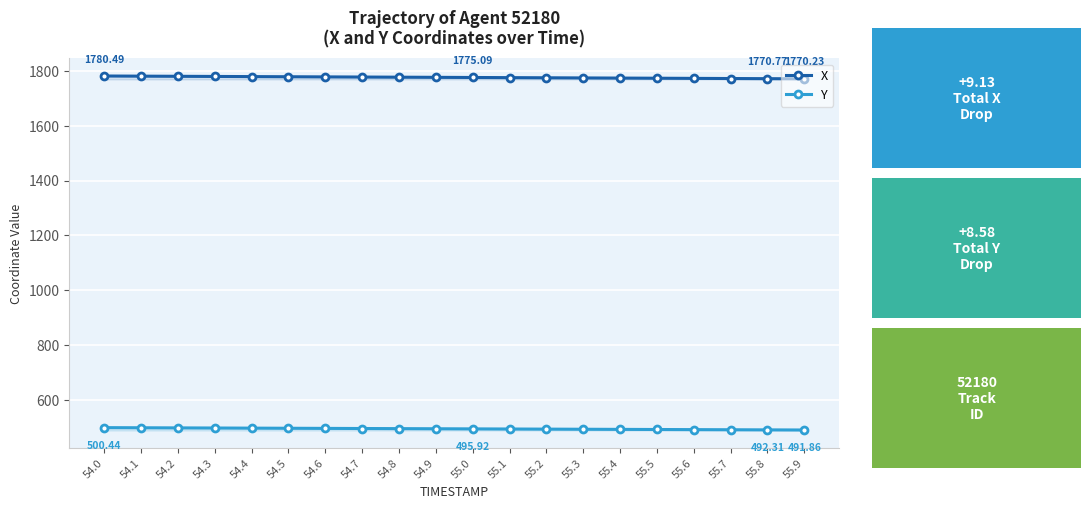

What is the difference between the highest and lowest values at 54.1?

1280.0